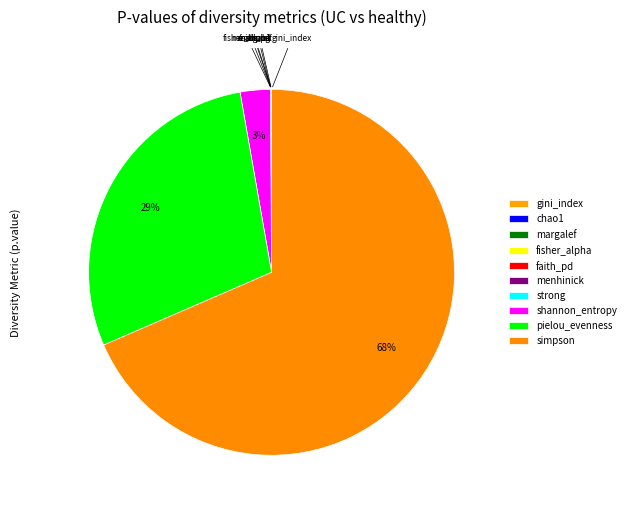

Which category accounts for the majority?

simpson